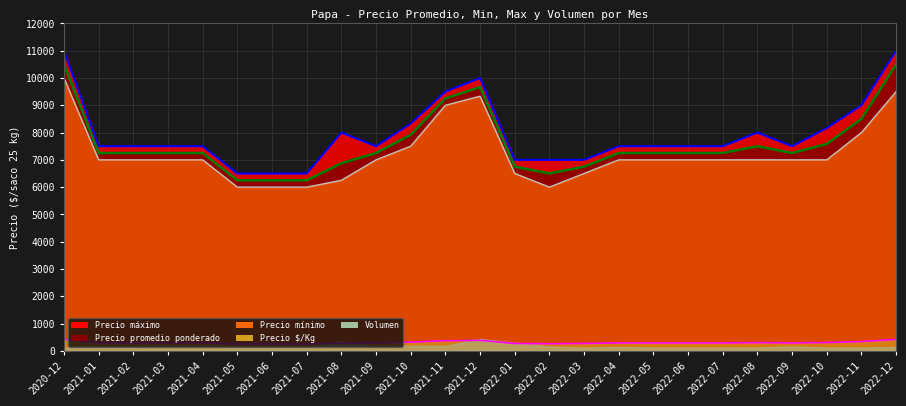

What is the average value of the Precio $/Kg series?

303